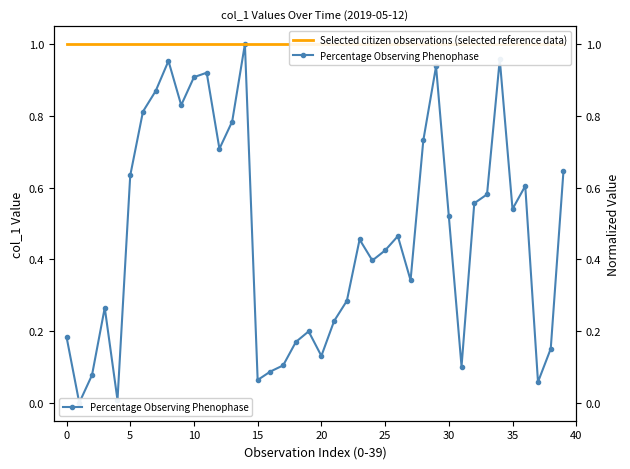

Which series has the largest range (max minus min)?

Percentage Observing Phenophase